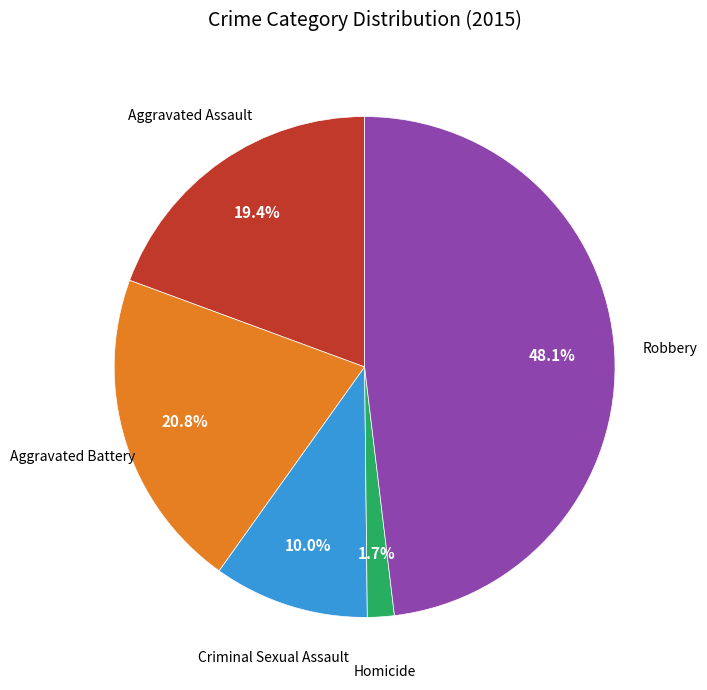

What is the ratio of the value at Robbery to the value at Aggravated Battery?

2.3